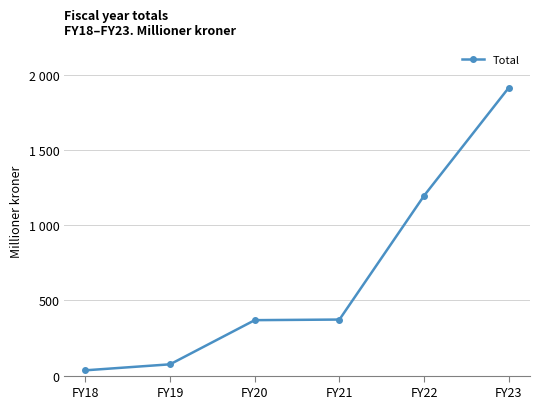

Is this an area chart (filled region under the line)?

No